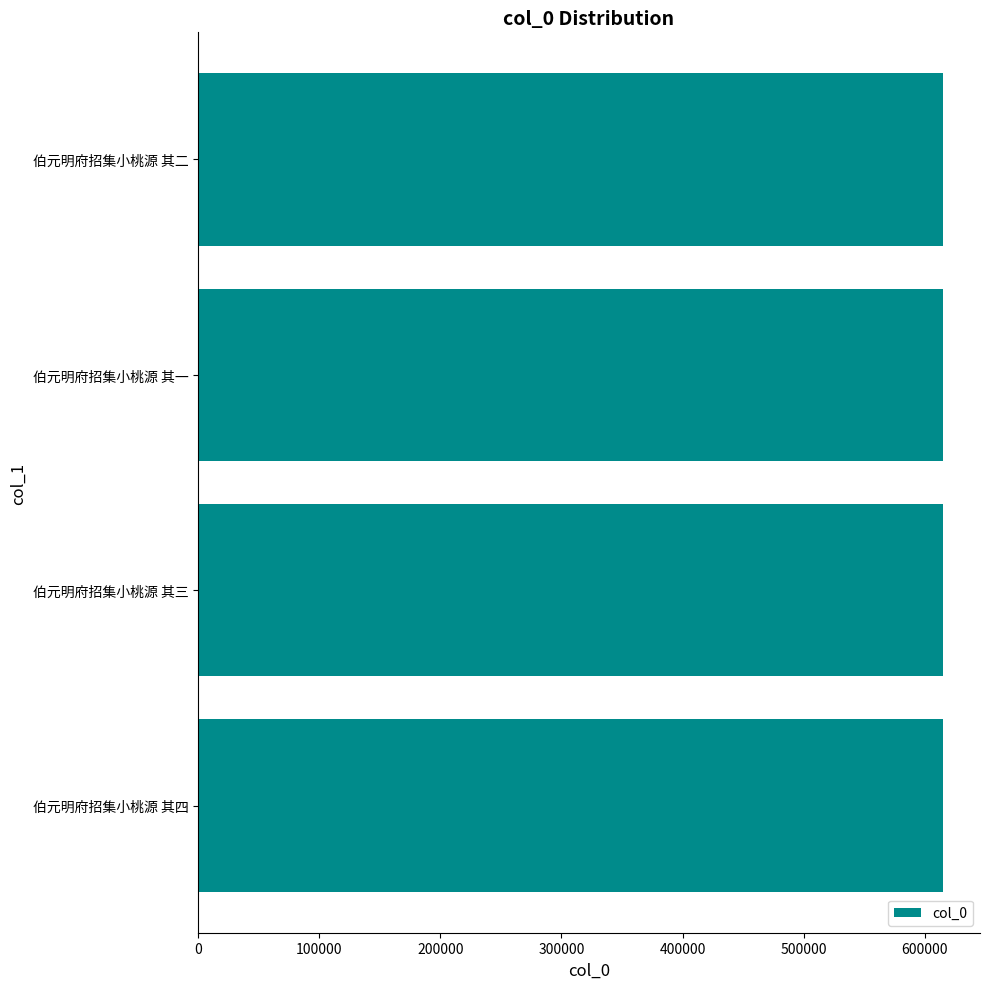

What value does the data have at 伯元明府招集小桃源 其三?

614756